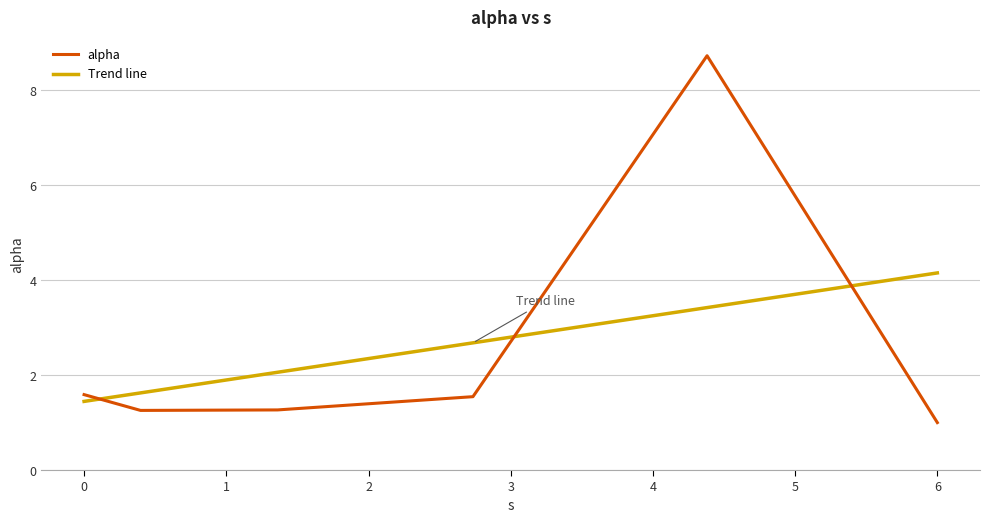

What is the difference between the second highest and minimum values in the Trend line series?

2.0